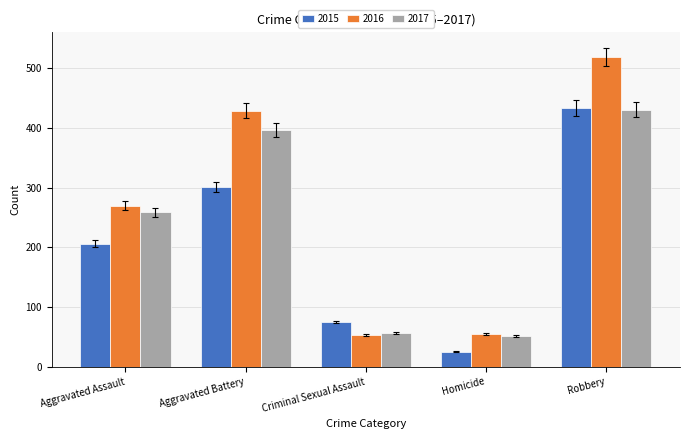

What is the difference between the maximum and second lowest values in the 2017 series?

374